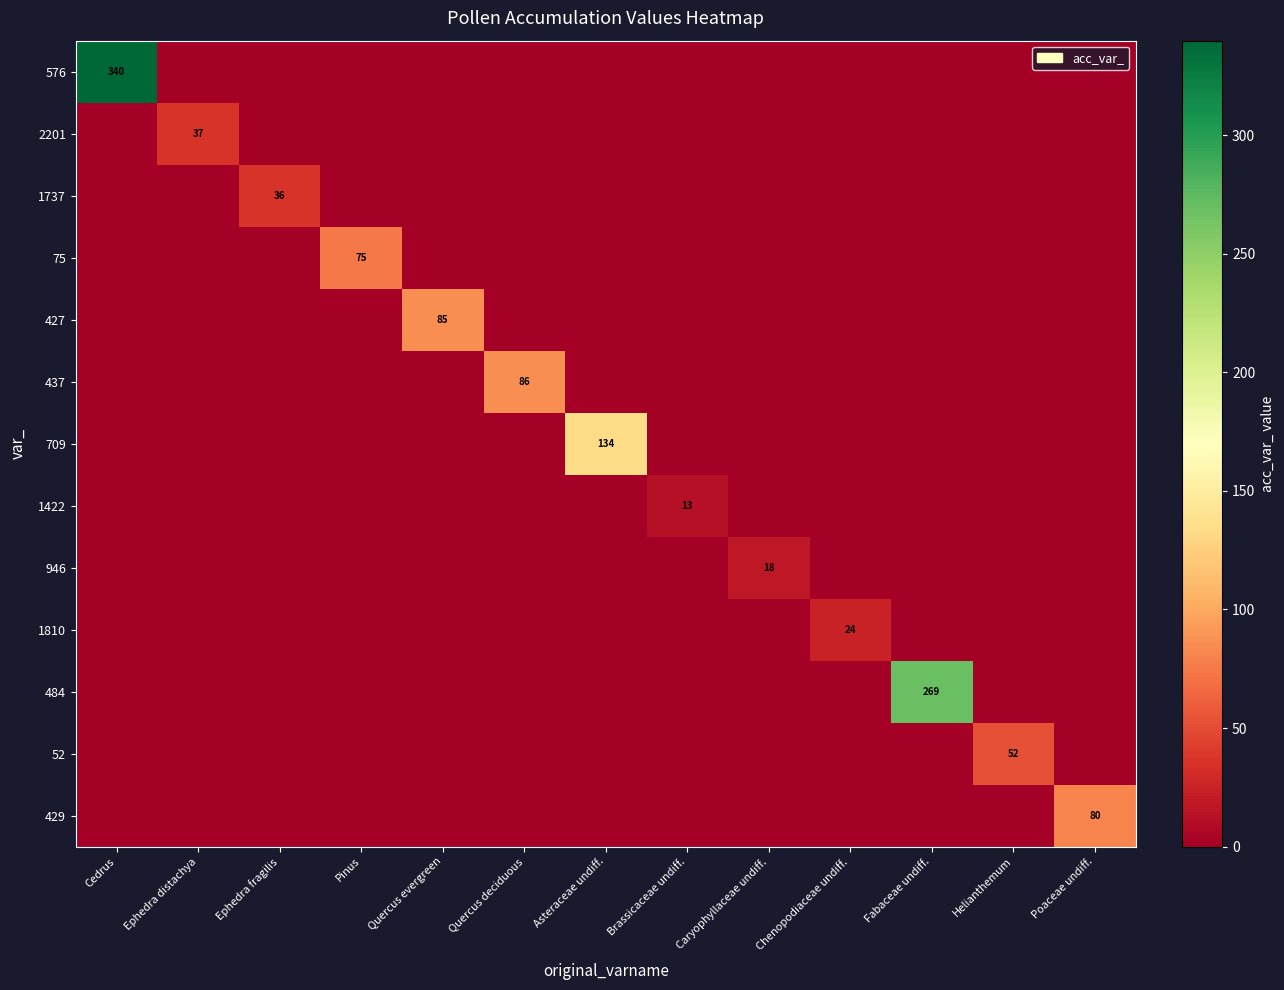

Is the value of 1422 at Quercus evergreen greater than the value of 1737 at Ephedra distachya?

No